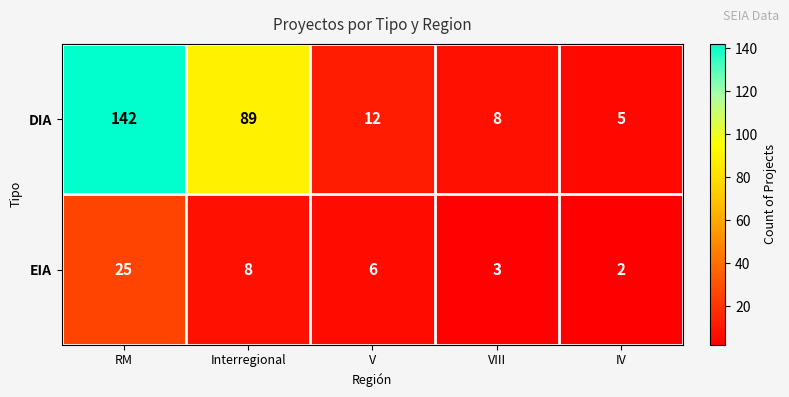

What is the maximum value shown in the chart?

142